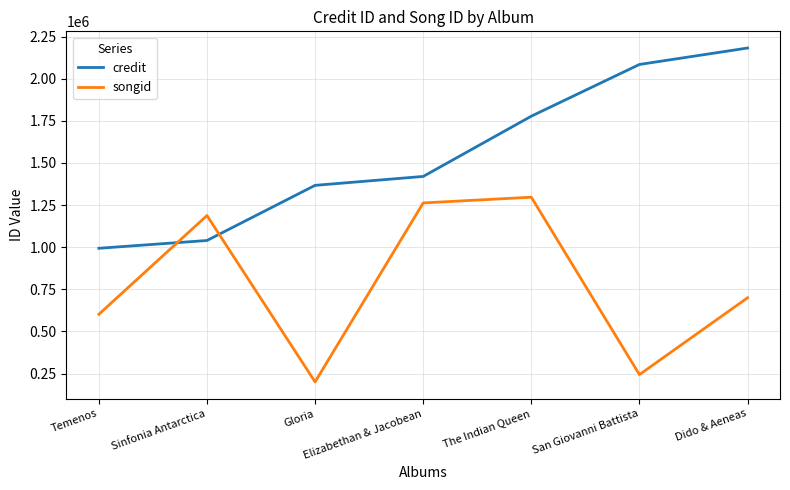

Reading right to left, what are all the values shown in this chart?

credit: Dido & Aeneas=2182167	San Giovanni Battista=2084661	The Indian Queen=1777652	Elizabethan & Jacobean=1419964	Gloria=1367019	Sinfonia Antarctica=1039724	Temenos=993497
songid: Dido & Aeneas=699686	San Giovanni Battista=243695	The Indian Queen=1296752	Elizabethan & Jacobean=1262599	Gloria=200236	Sinfonia Antarctica=1187825	Temenos=601560